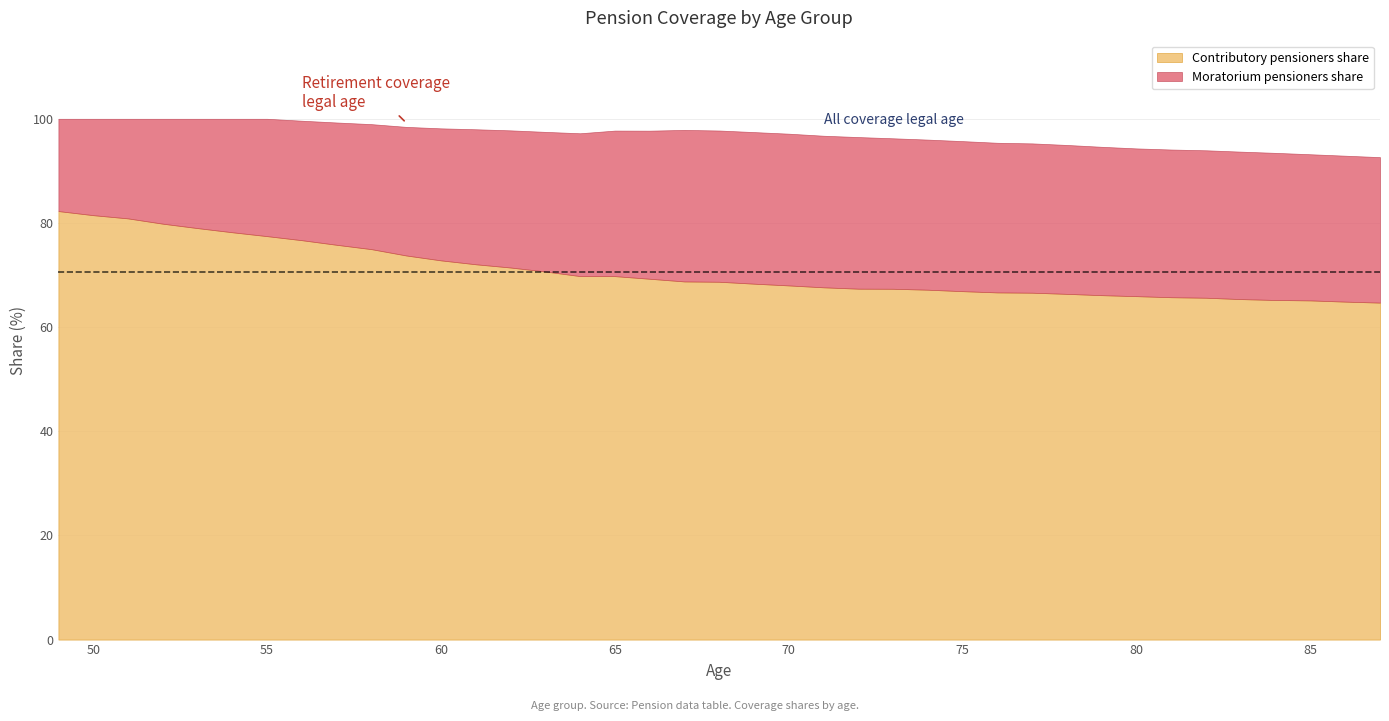

True or false: Moratorium pensioners share and Retirement coverage legal age cross at least once.

False